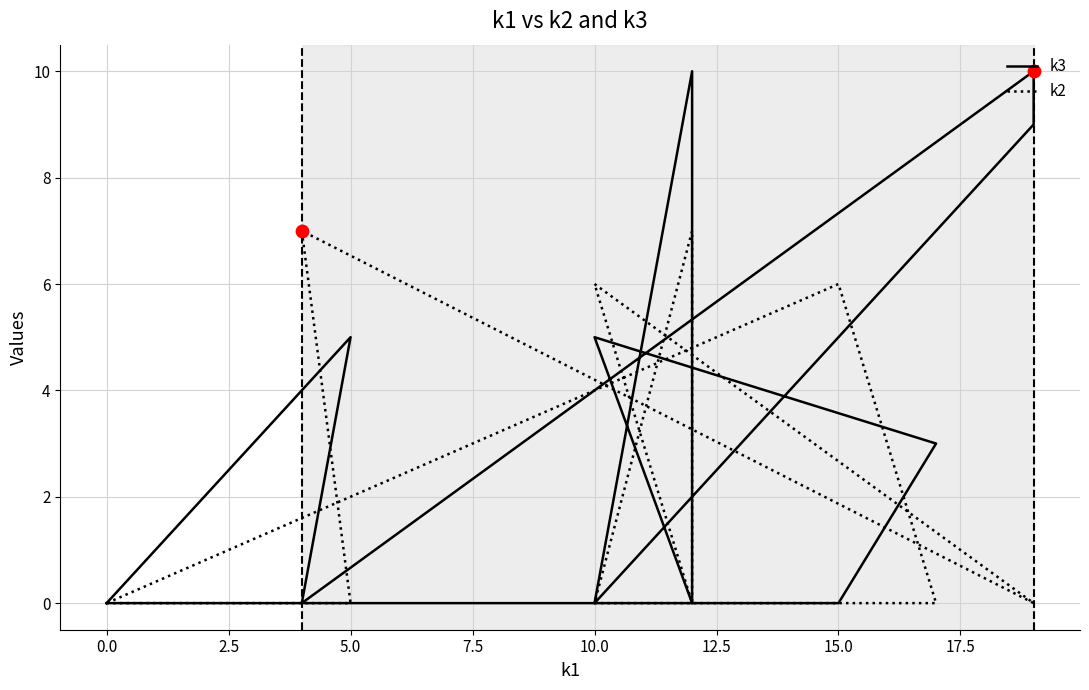

Is the value of k2 at 5.0 greater than the value of k3 at 5.0?

No